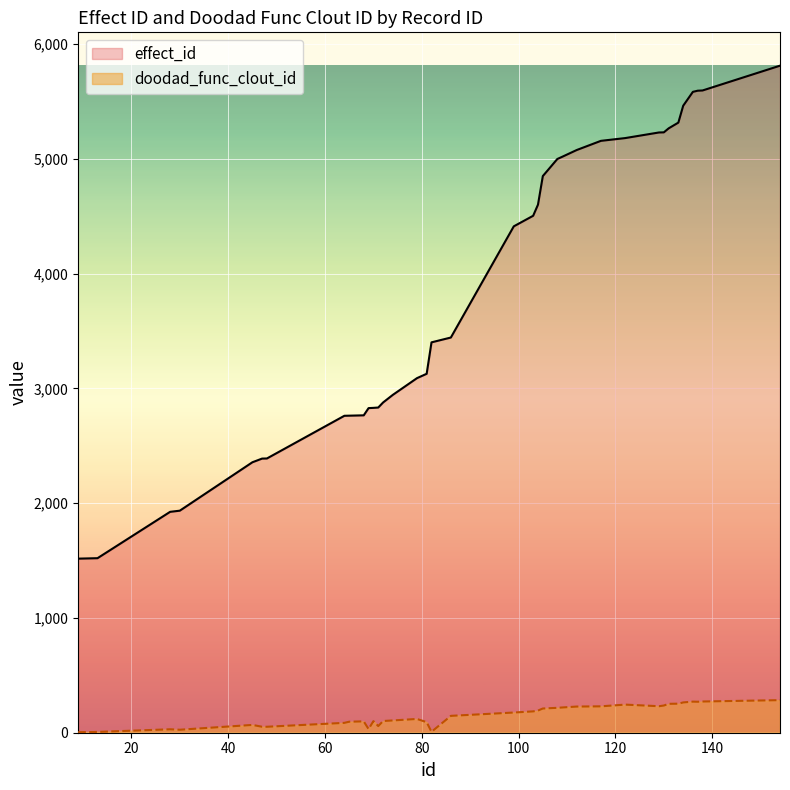

Does the chart display data point markers on the line(s)?

No